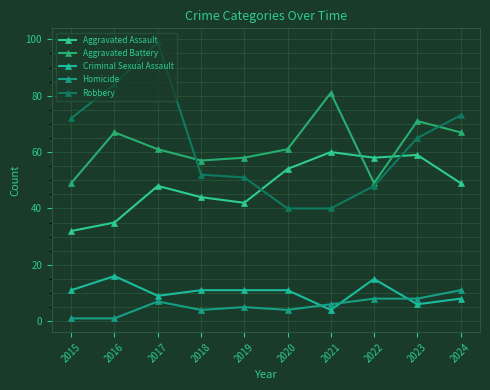

What is the total value across all series at 2015?

165